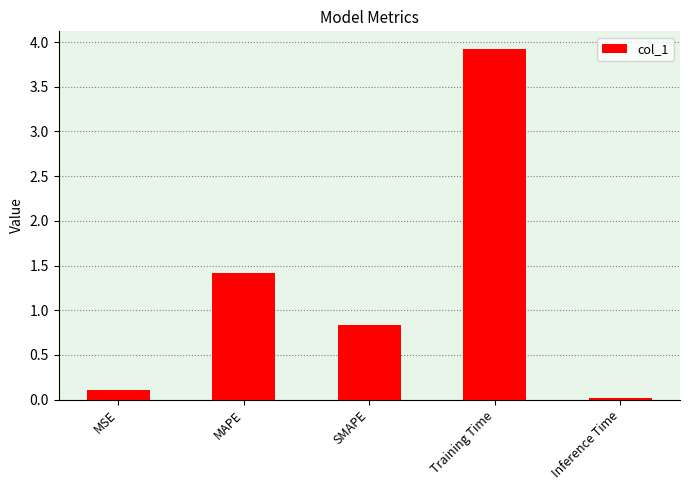

What is the change in value from MSE to Training Time?

+3.8